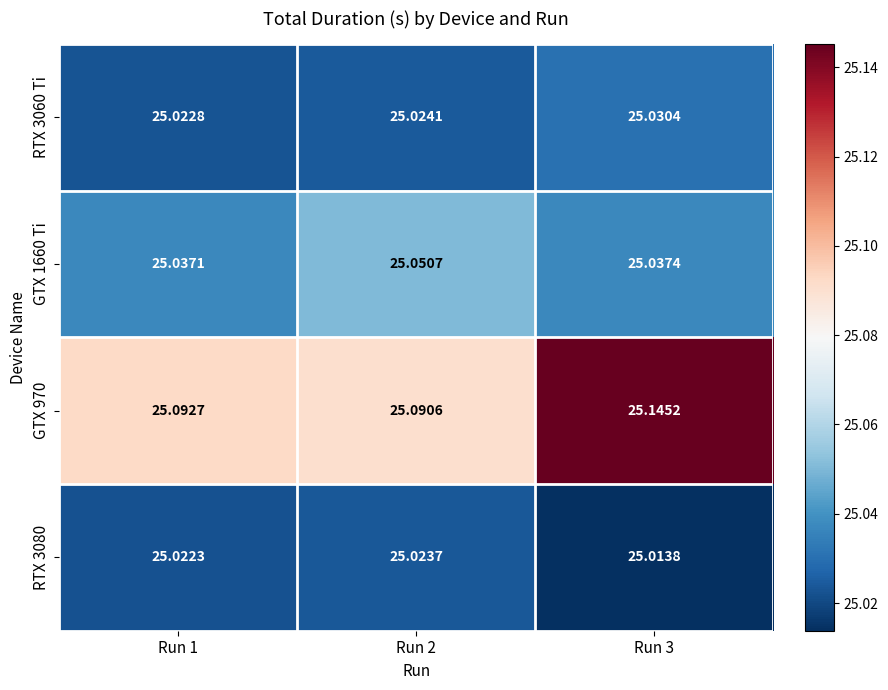

At how many categories does at least one series exceed 25?

3